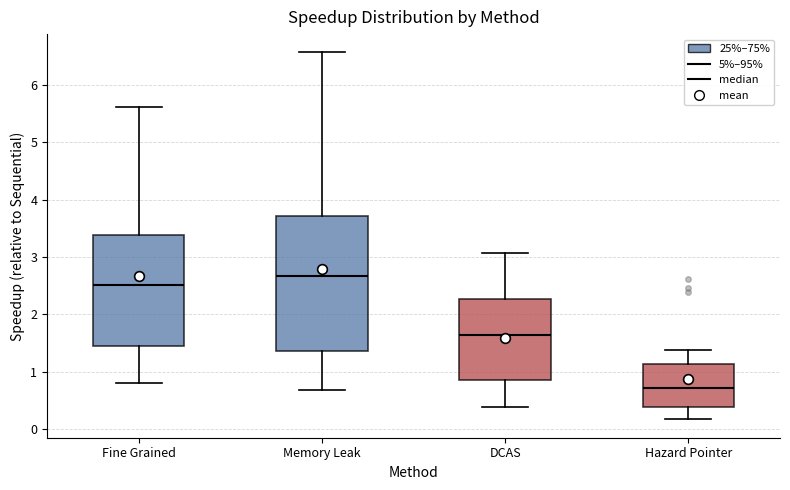

Comparing the boxes themselves (not the whiskers), which one is the tallest?

Memory Leak